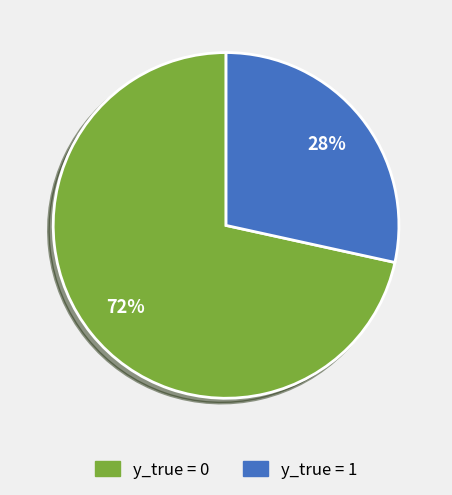

The y_true = 1 slice represents 39% of the pie. True or false?

False